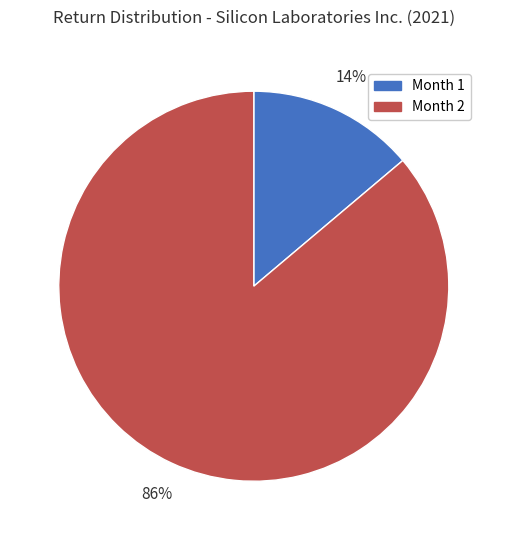

How many segments does this pie chart have?

2